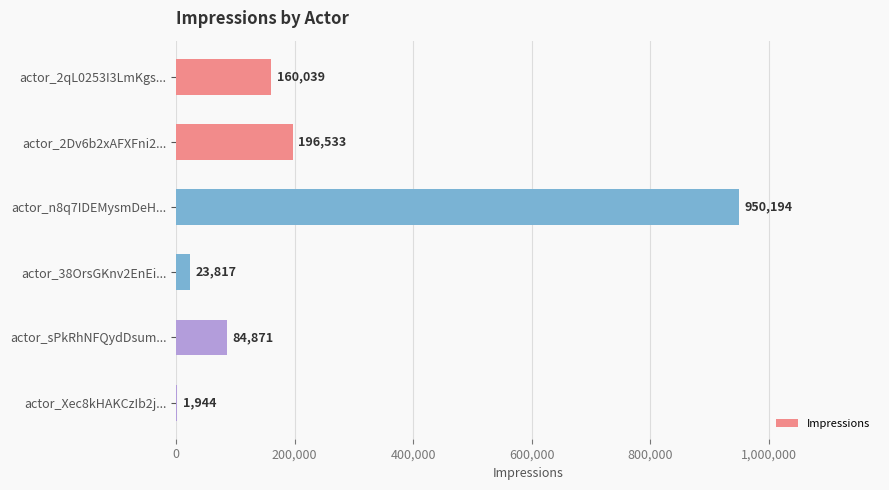

True or false: the data shows 950194 at actor_n8q7IDEMysmDeH....

True